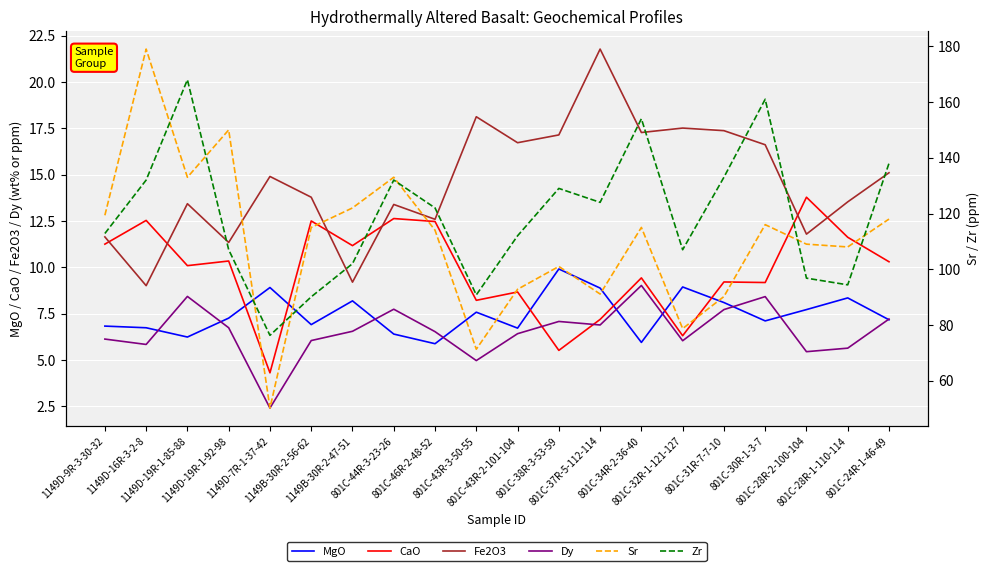

How many times do Sr and Zr cross each other?

7